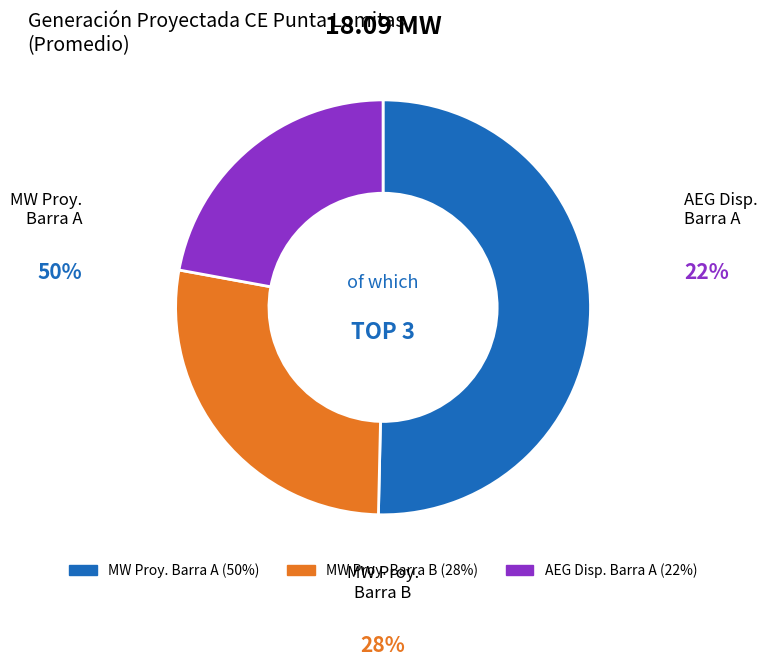

Does any single category account for the majority?

Yes